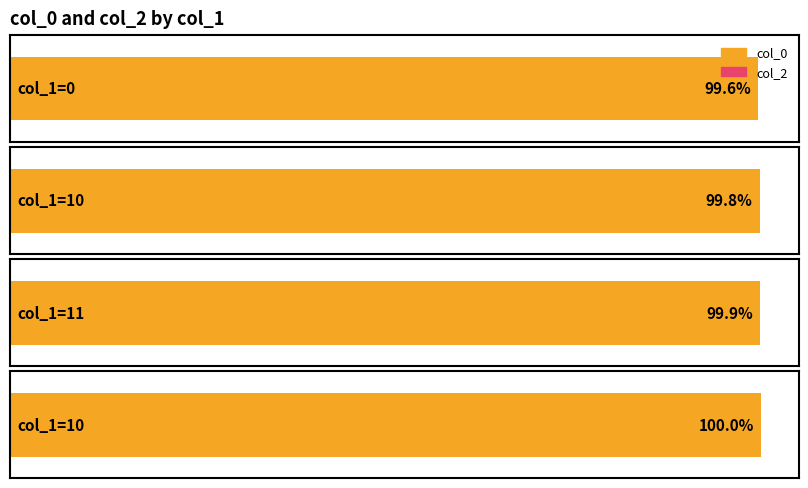

How many groups of bars are there?

4